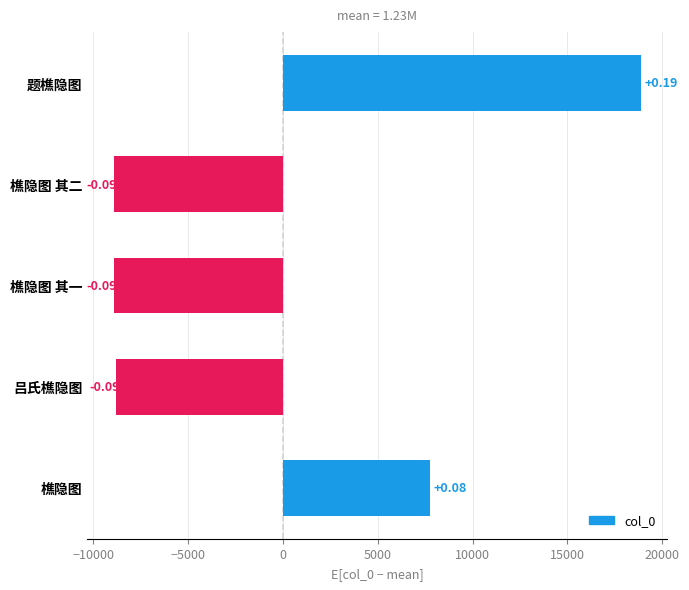

How many bars are there in total?

5